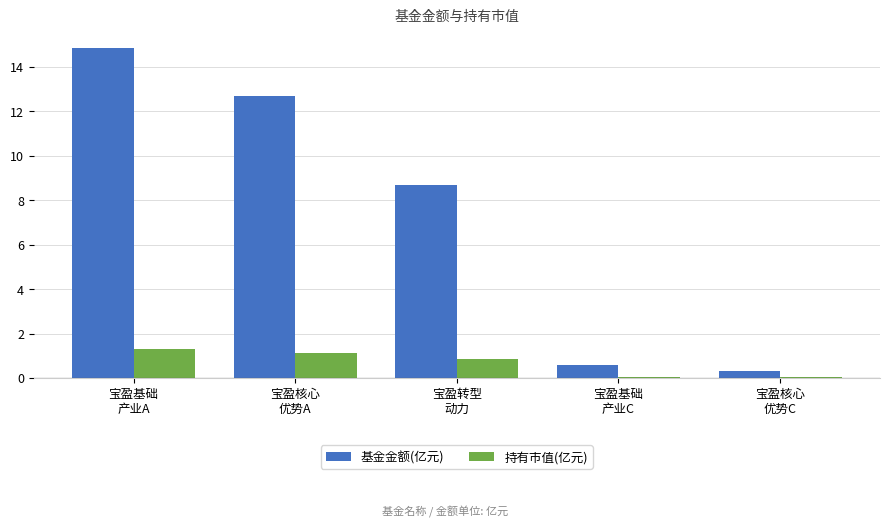

How many distinct data groups are displayed?

2